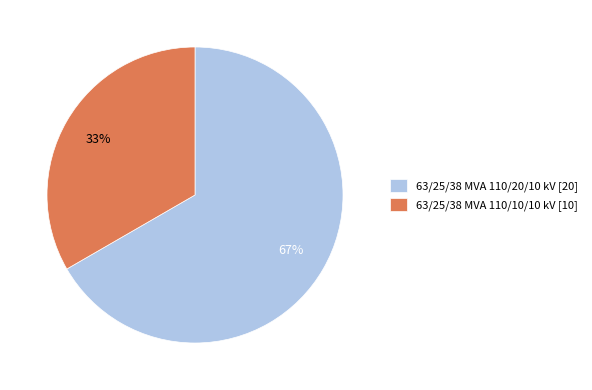

Which category has the smallest portion of the pie?

63/25/38 MVA 110/10/10 kV